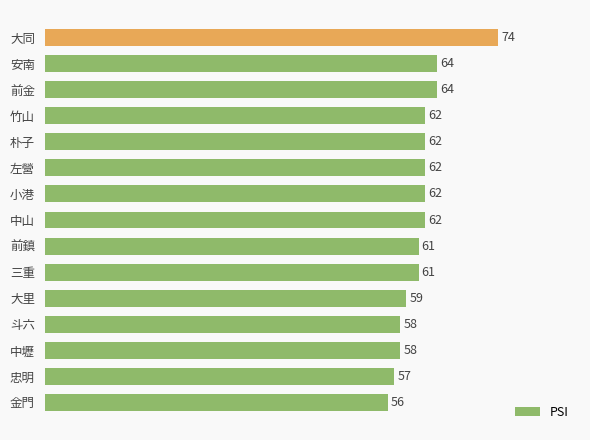

True or false: the data shows 59 at 大里.

True